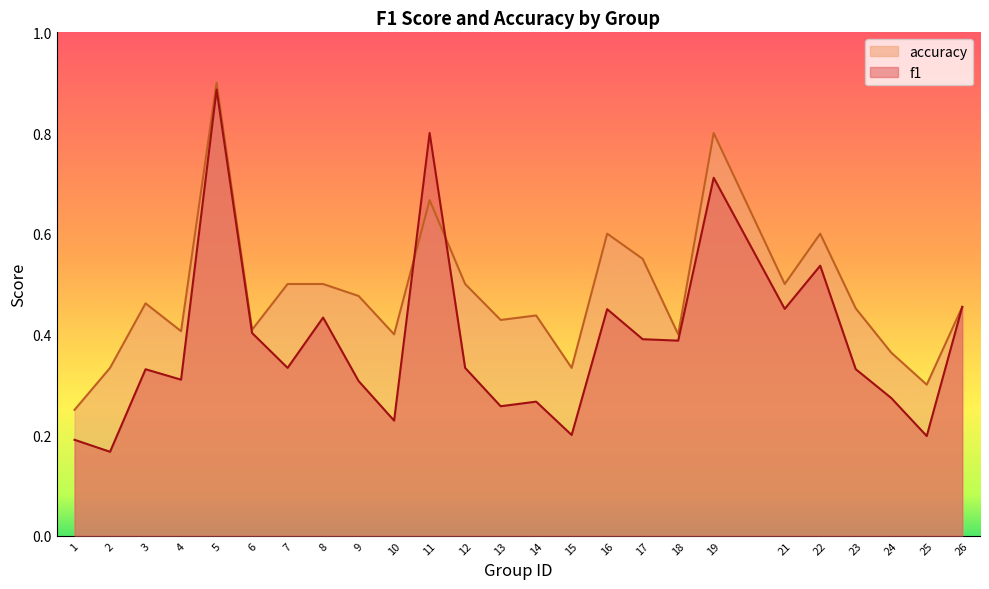

What is the spread (max minus min) of values at 11?

0.1